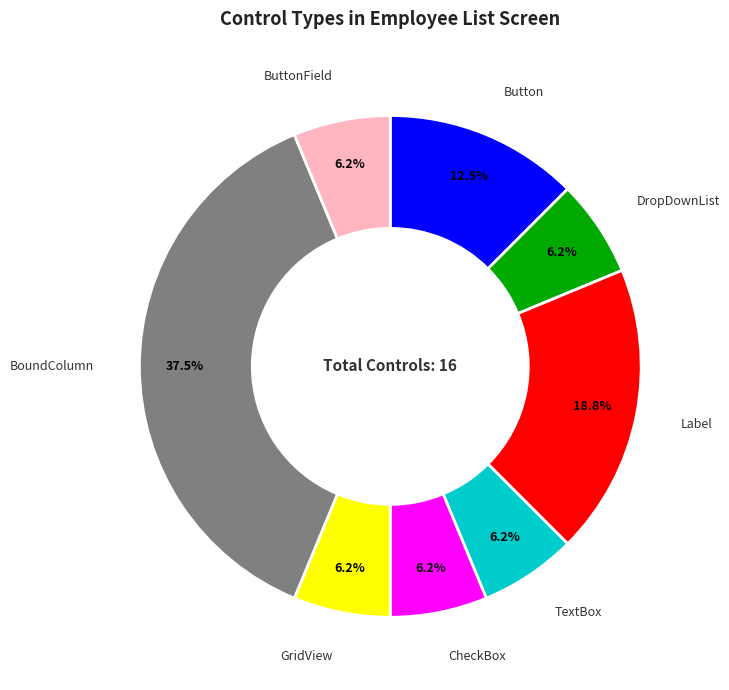

What is the largest slice in the pie chart?

BoundColumn